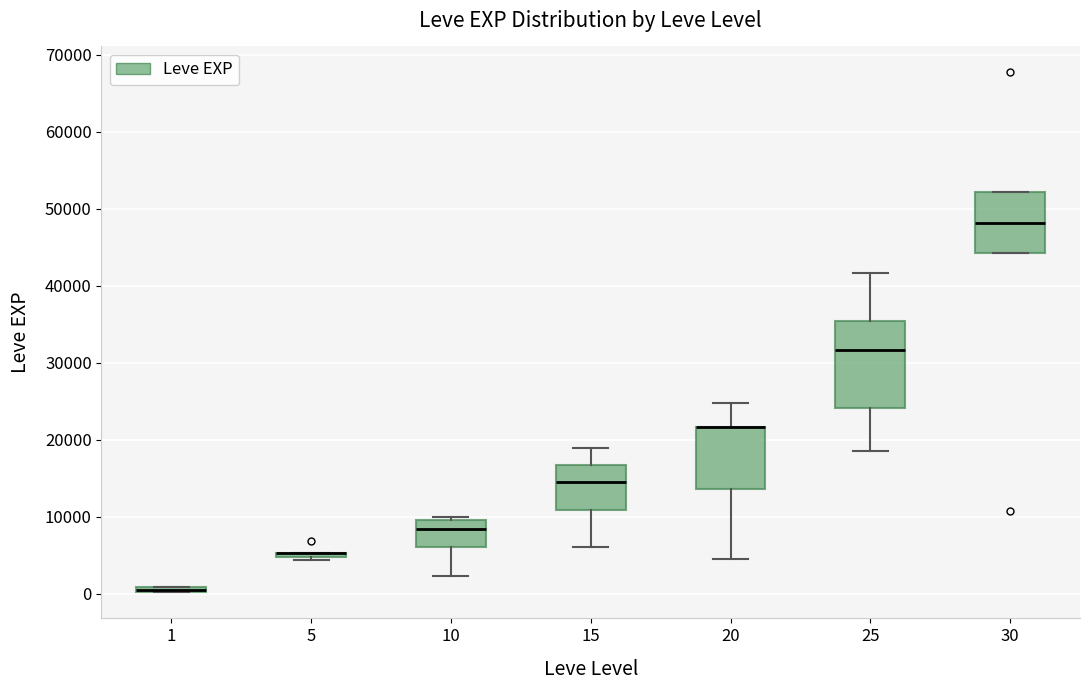

Where does the upper whisker of the box at x = 25 end on the y-axis? The values are not printed on the chart, so give them approximately, as read against the axis.

42000